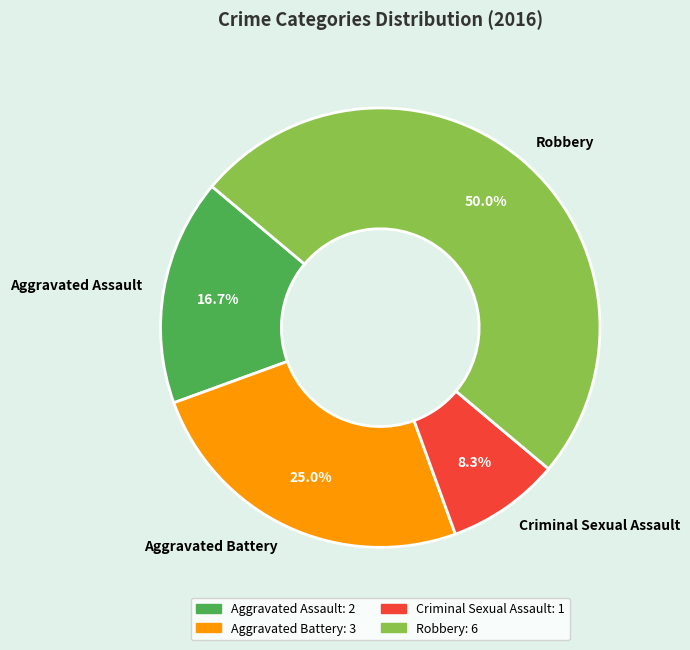

To the nearest percent, what is the difference between the largest and smallest slice percentages?

42%